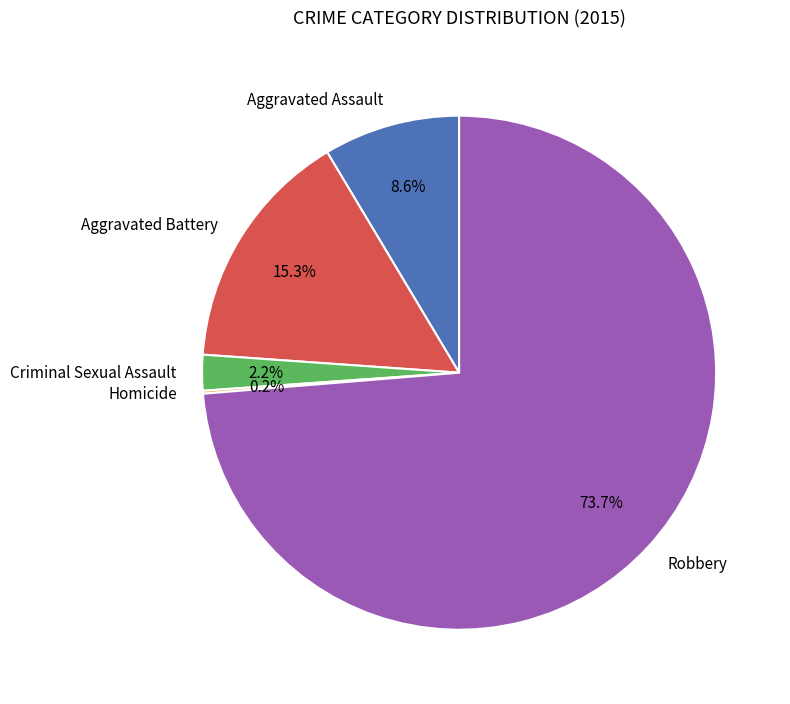

Is it true that Aggravated Assault is 9% of the pie?

True